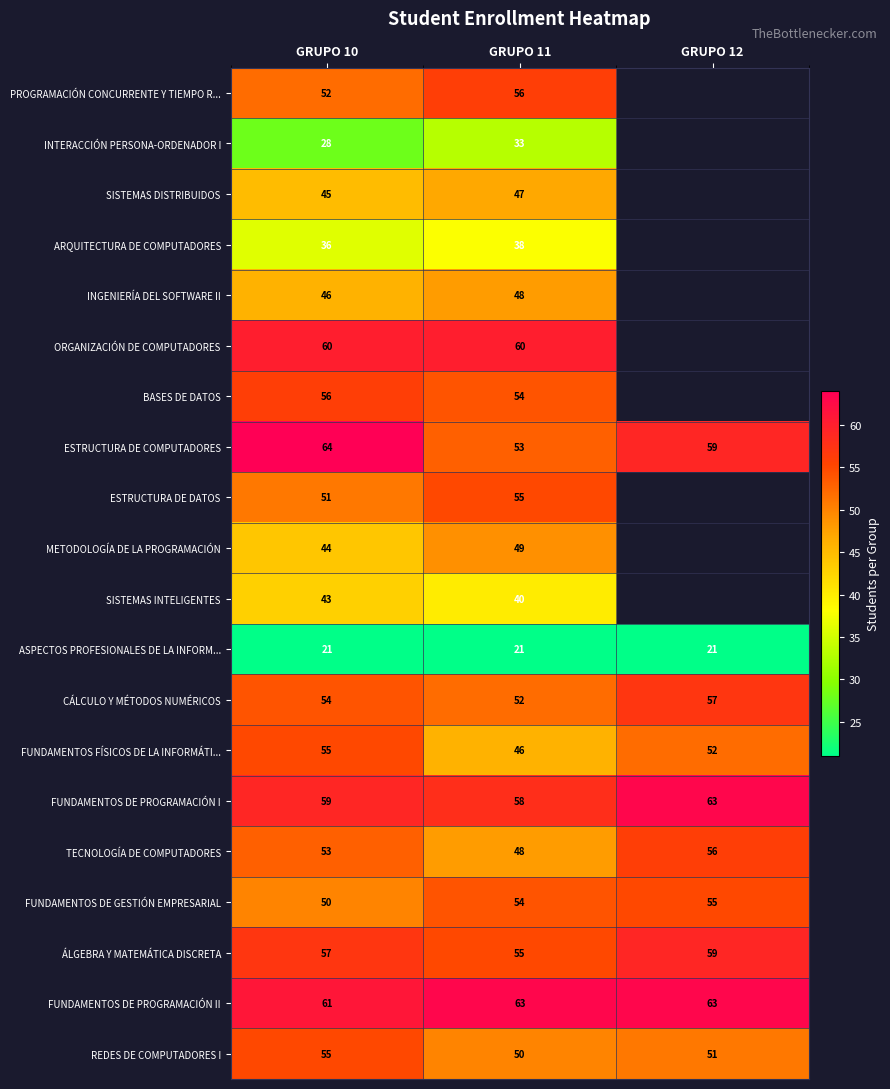

List the labels in order of FUNDAMENTOS DE GESTIÓN EMPRESARIAL value, smallest first.

GRUPO 10, GRUPO 11, GRUPO 12